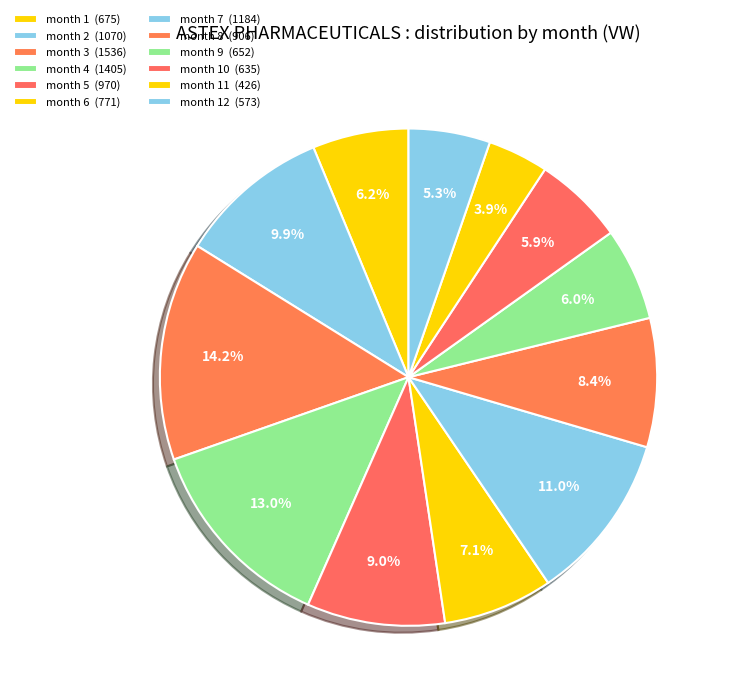

How many slices are in this pie chart?

12